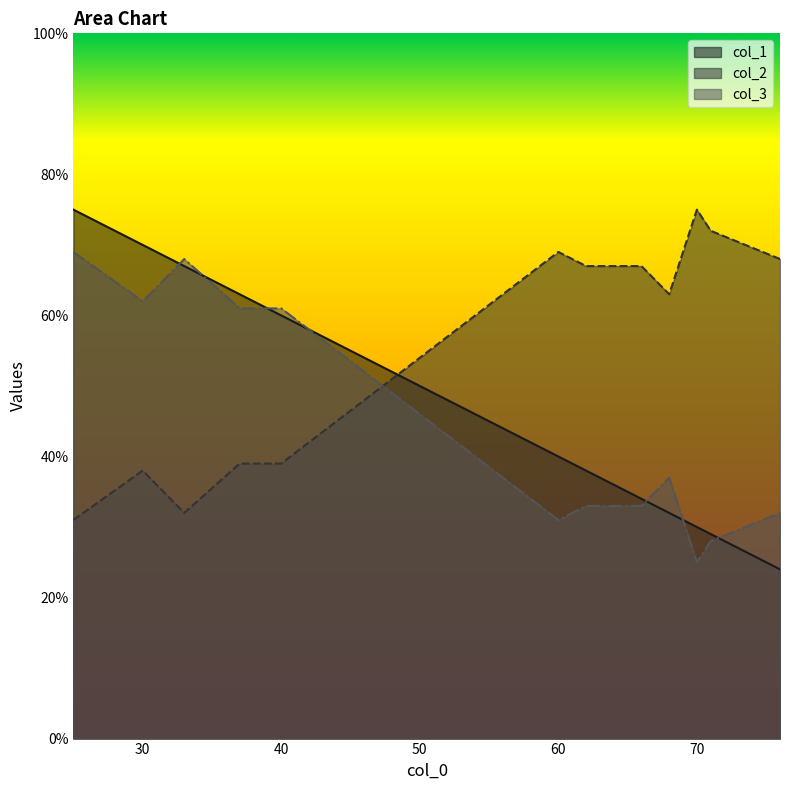

Which series has the largest total across all categories?

col_2